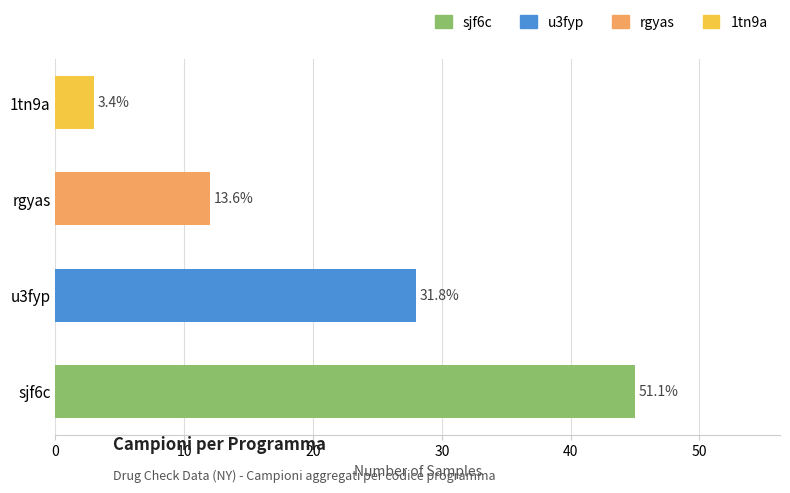

What is the sum of the values at u3fyp and sjf6c?

73